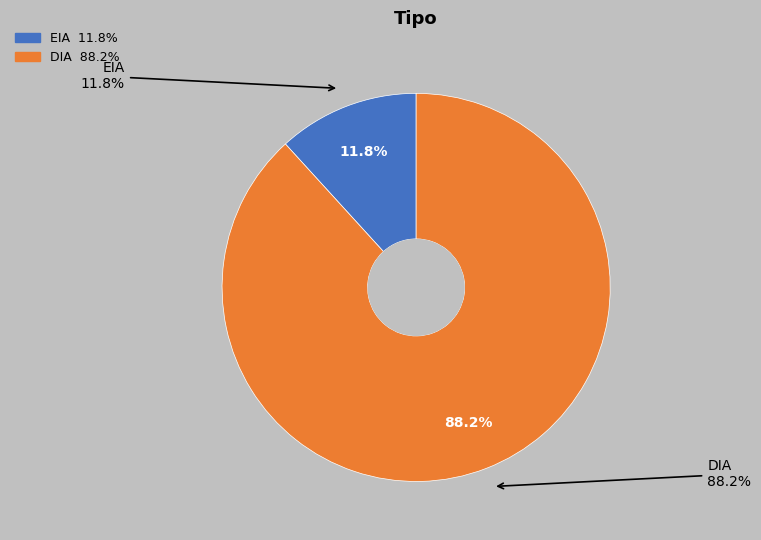

Is the sum of DIA and EIA greater than half?

Yes